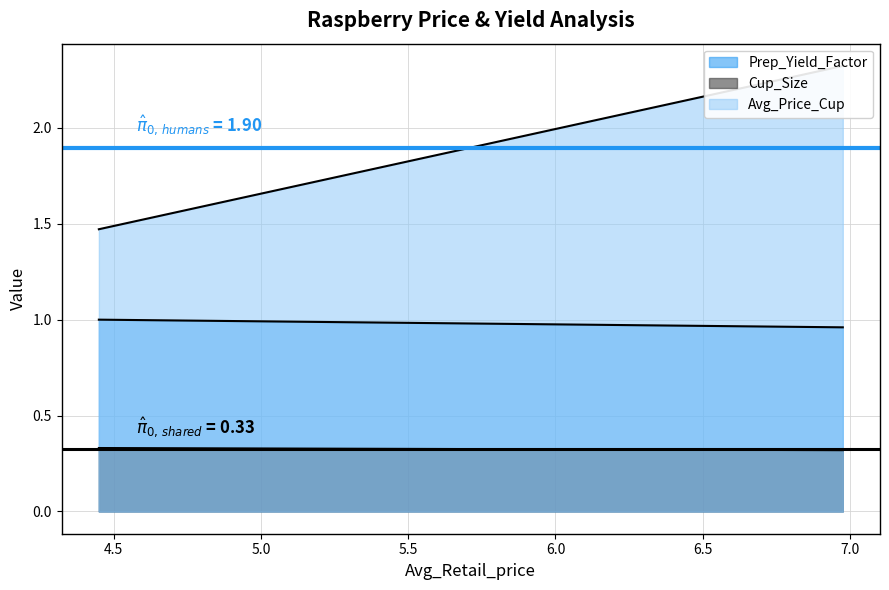

The Cup_Size series shows 0.5 at 4.449464671550431. True or false?

False